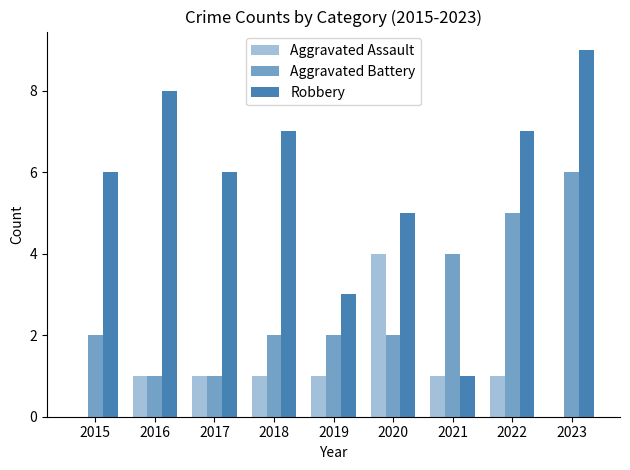

What is the value of the Robbery bar at the 3rd from the left?

6